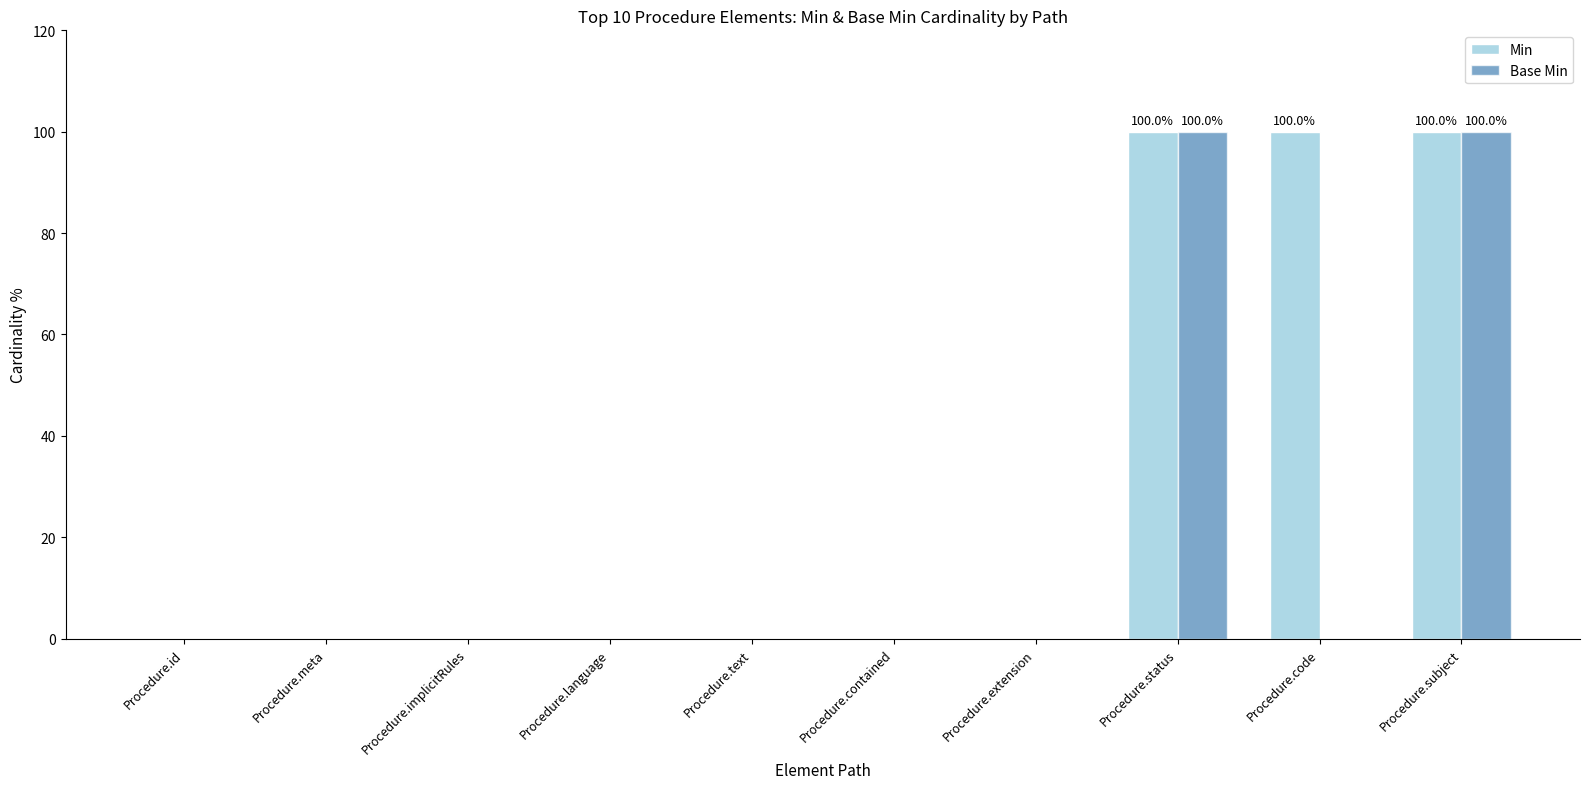

Which series has the largest total across all categories?

Min